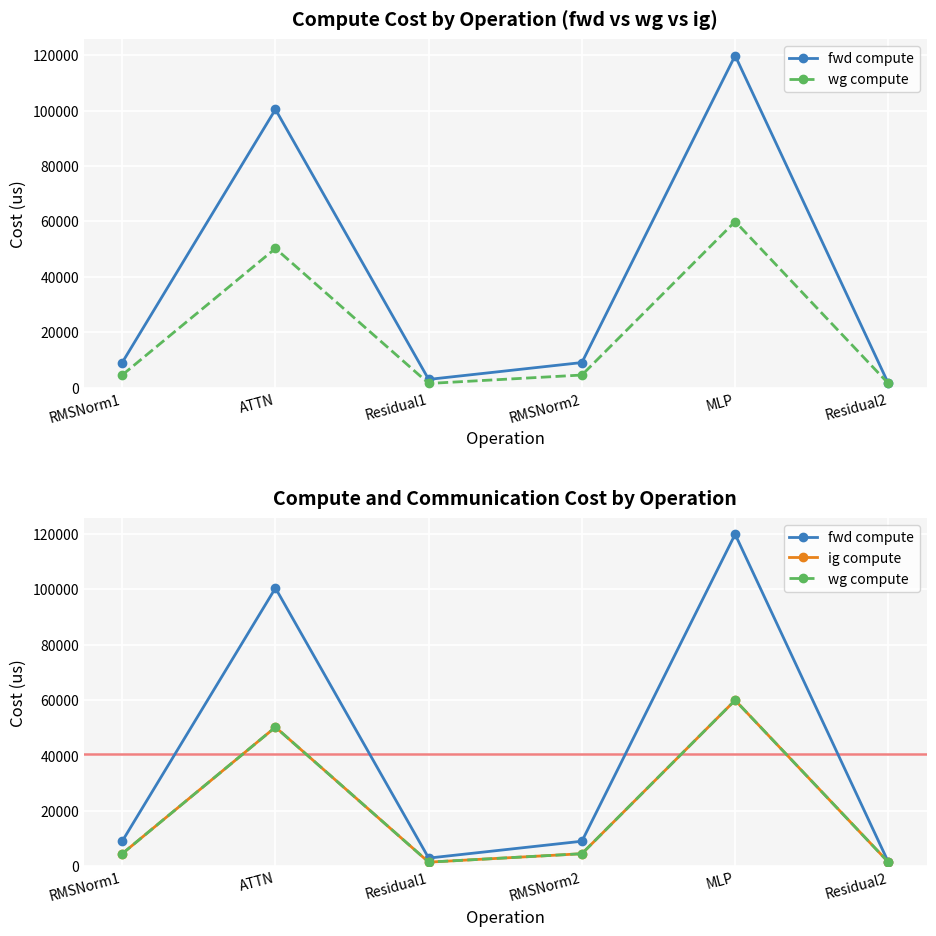

How many lines are shown in the chart?

3